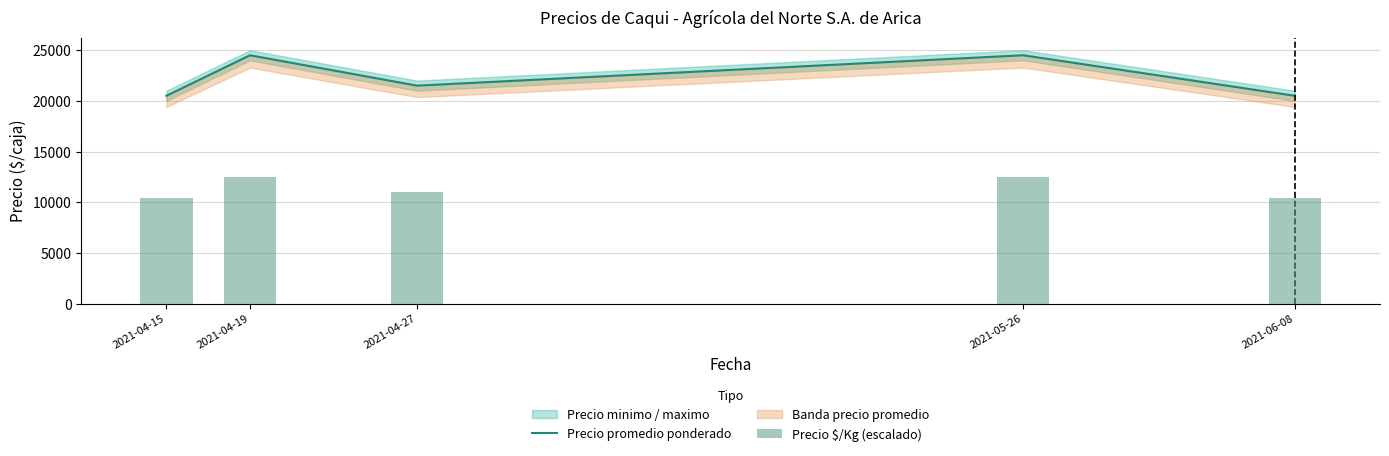

Does the chart contain stacked bars?

No